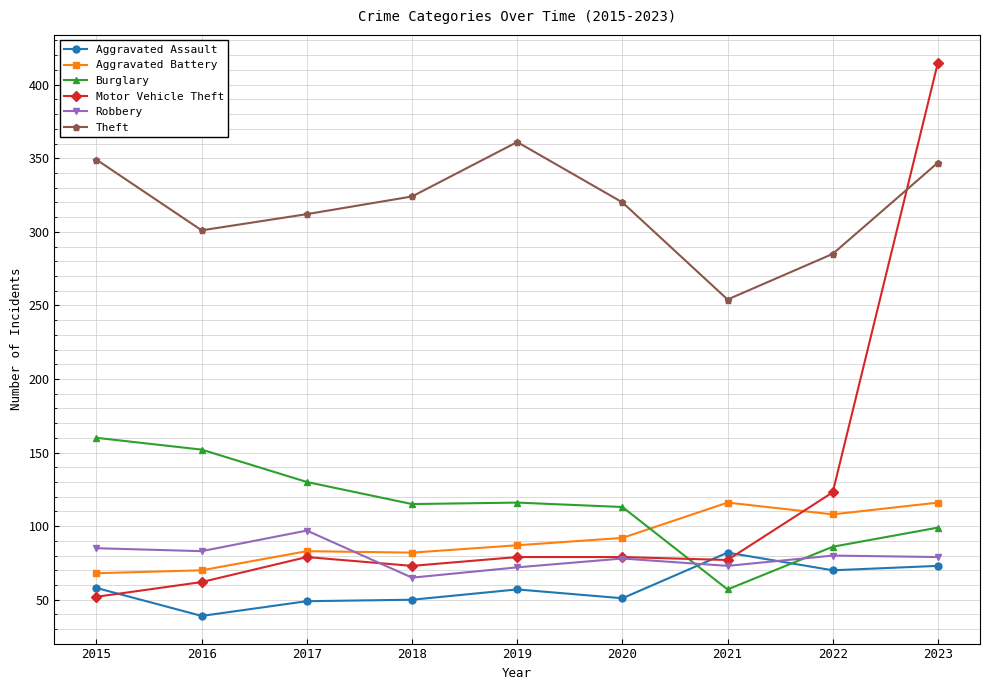

The value of Motor Vehicle Theft at 2022 is 216. True or false?

False